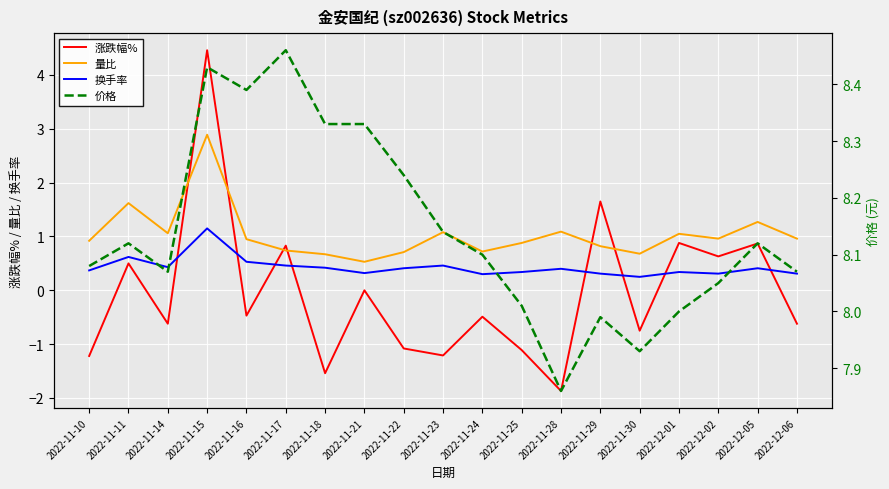

At which category is the sum across all series the highest?

2022-11-15